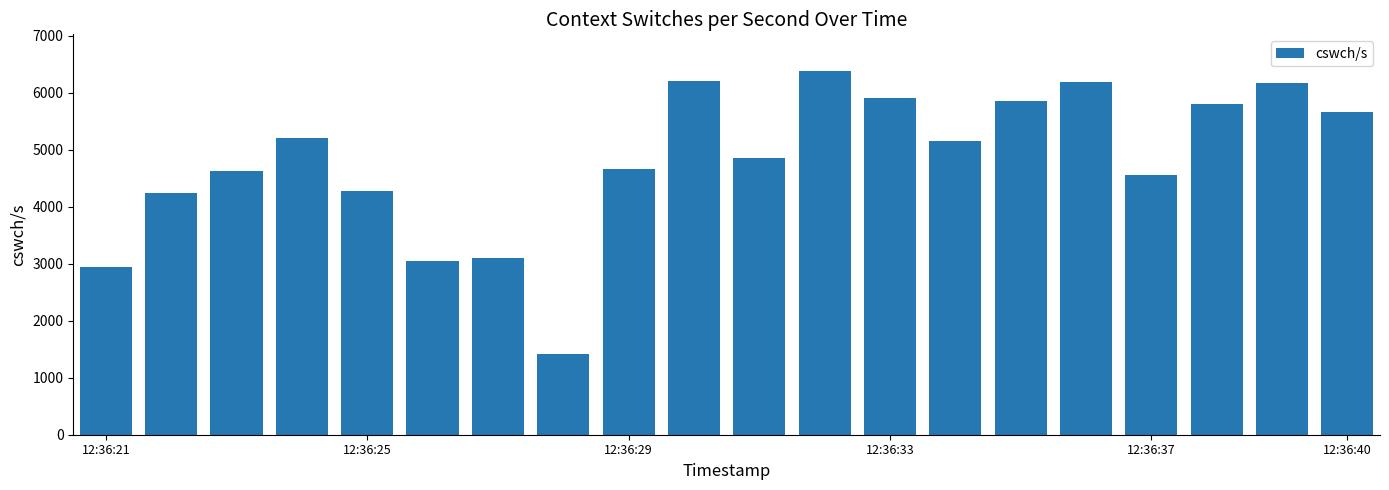

What is the minimum value shown in the chart?

1418.0